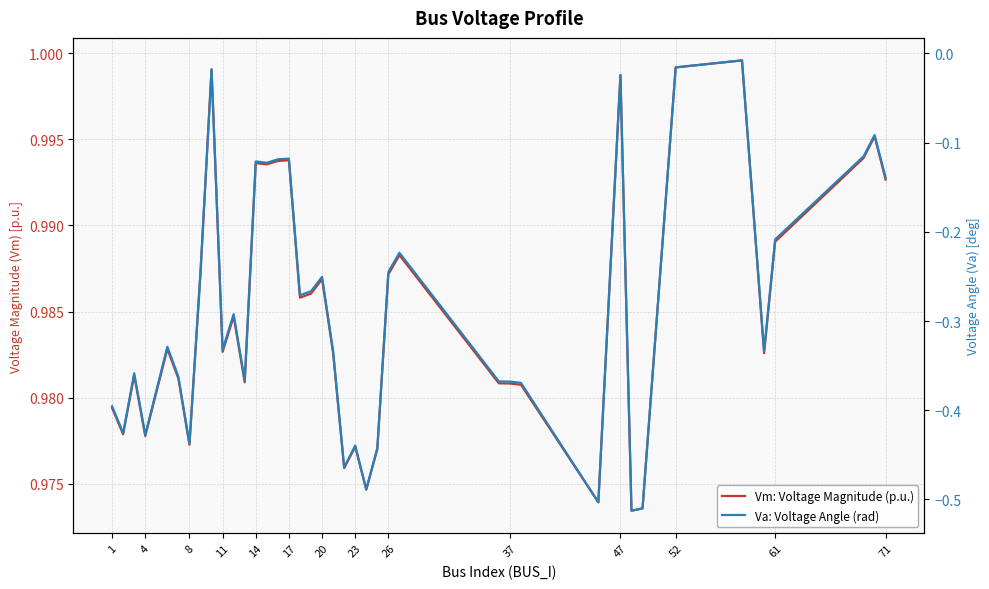

True or false: Vm: Voltage Magnitude (p.u.) and Va: Voltage Angle (rad) cross at least once.

False